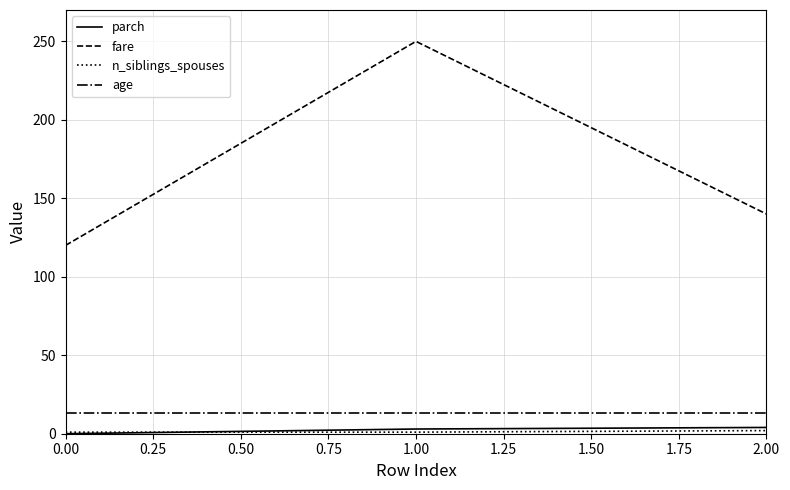

Which series has the widest spread of values?

fare